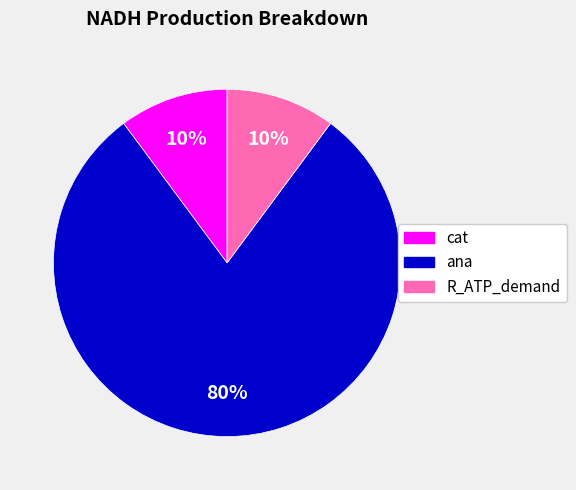

To the nearest percent, what is the average slice percentage?

33%